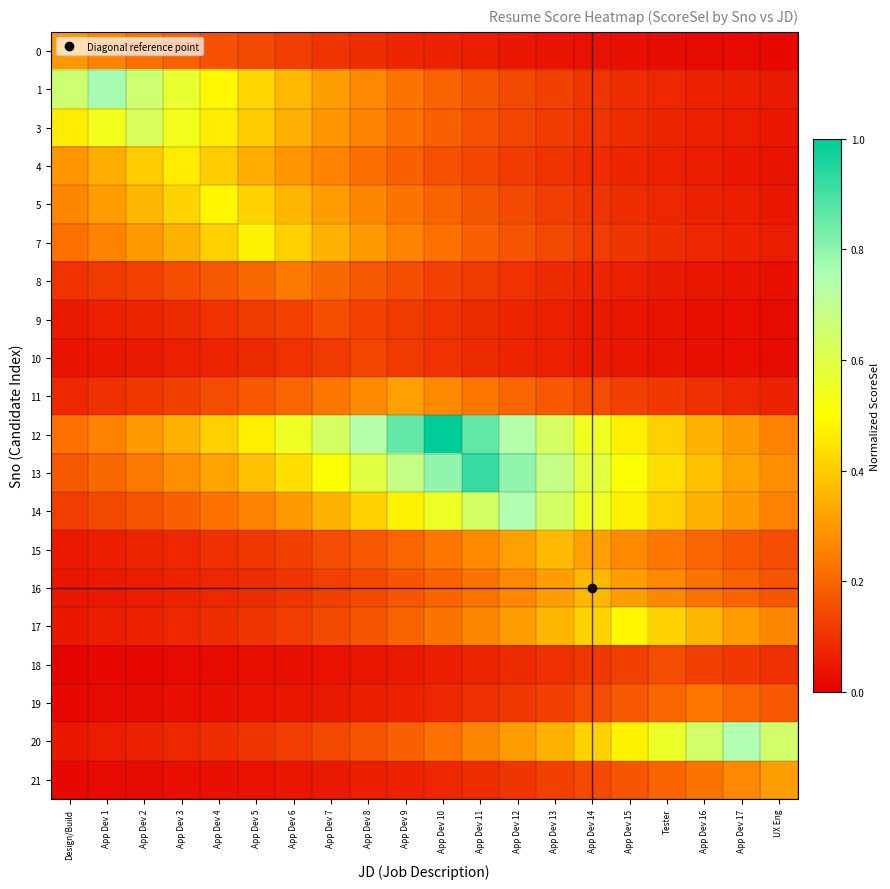

At how many categories does at least one series exceed 0?

20